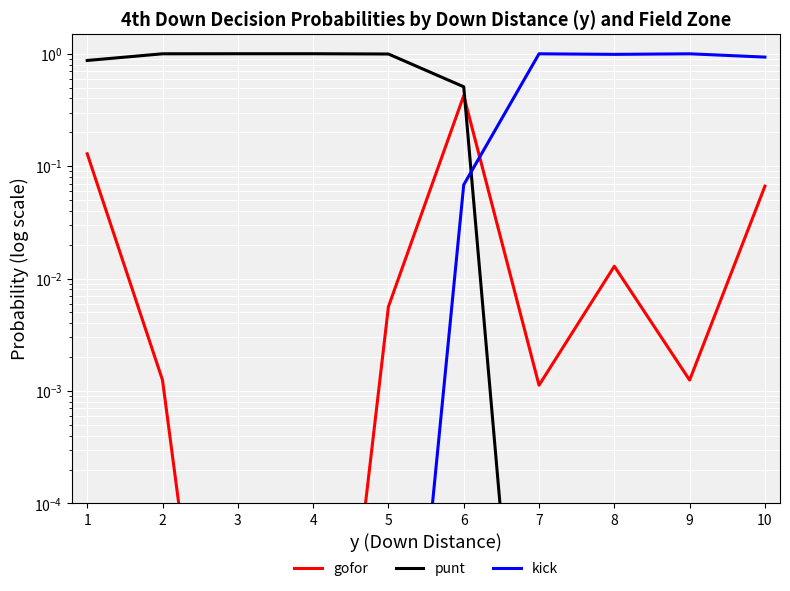

In kick, how many points are lower than both neighbors (excluding endpoints)?

1